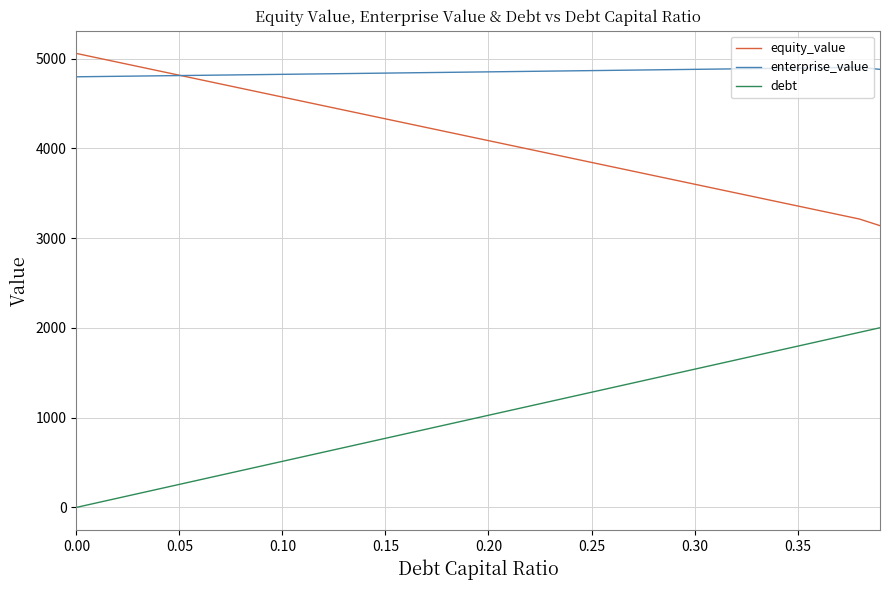

Rank the series by their average value, from highest to lowest.

enterprise_value, equity_value, debt